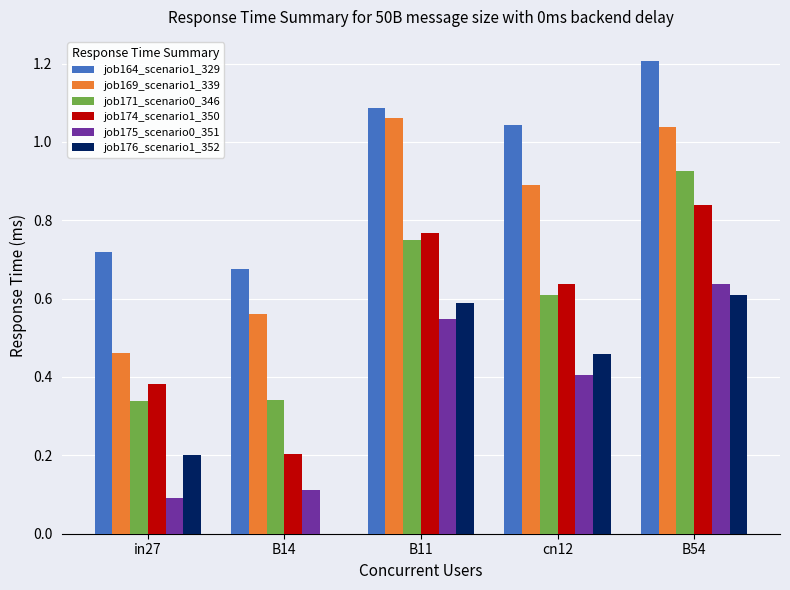

The job176_scenario1_352 series shows 0.2 at in27. True or false?

True